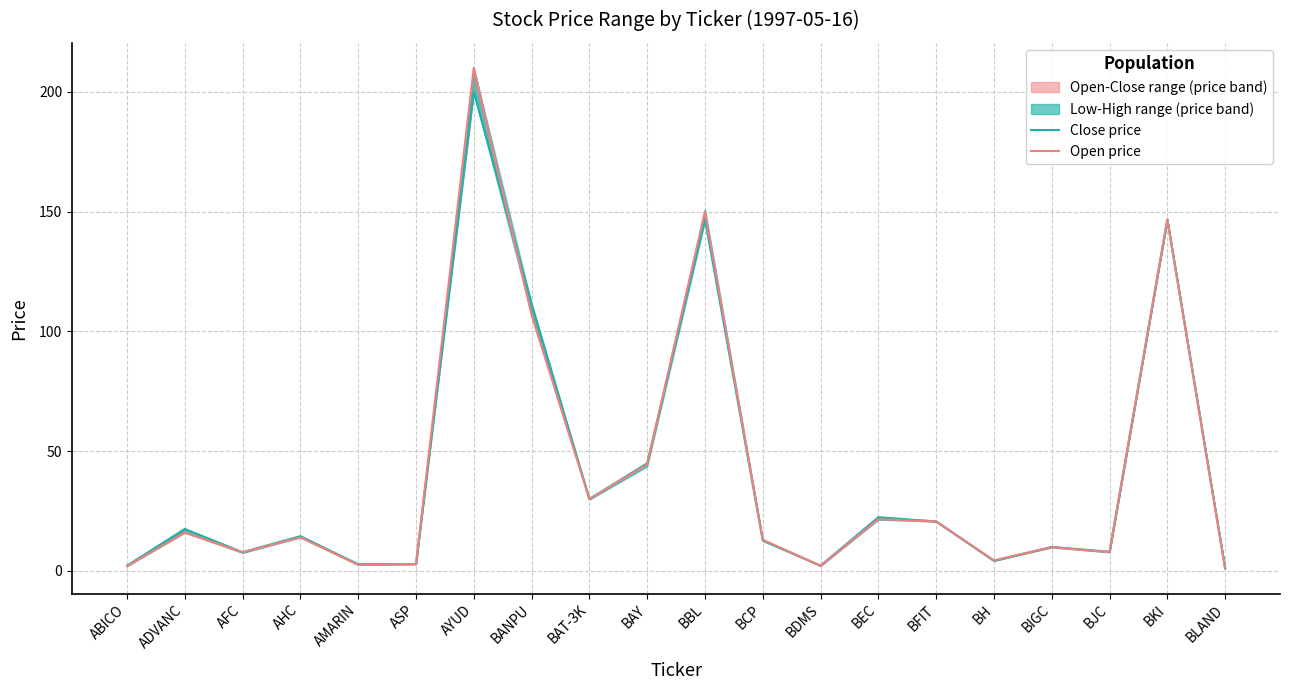

Which category has the lowest value across all series?

BLAND